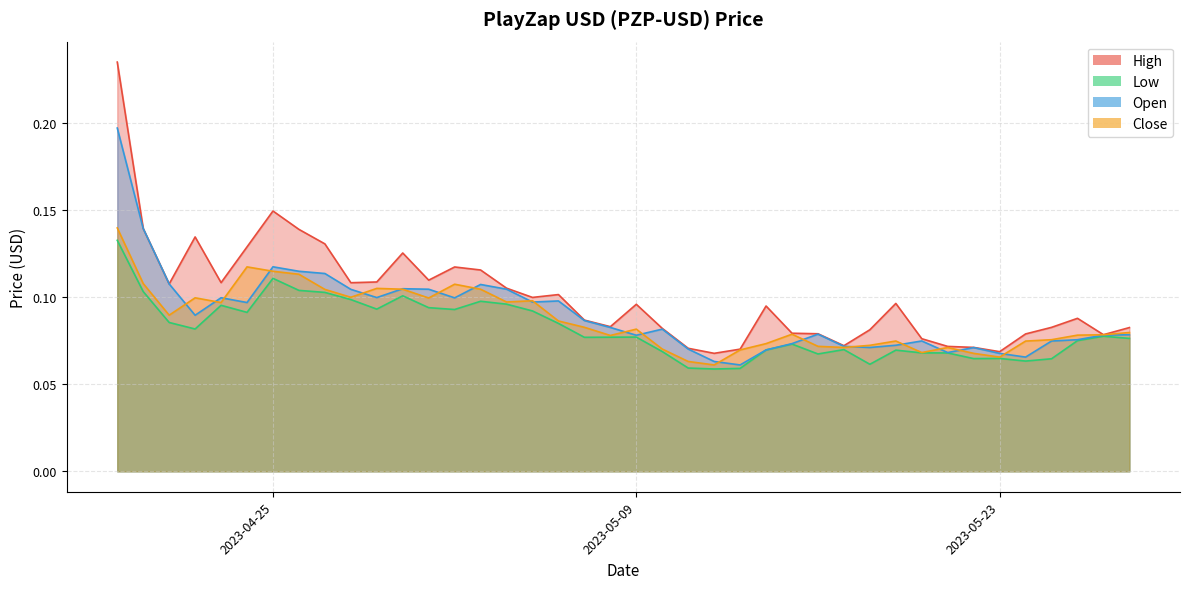

True or false: Open and Low cross at least once.

False